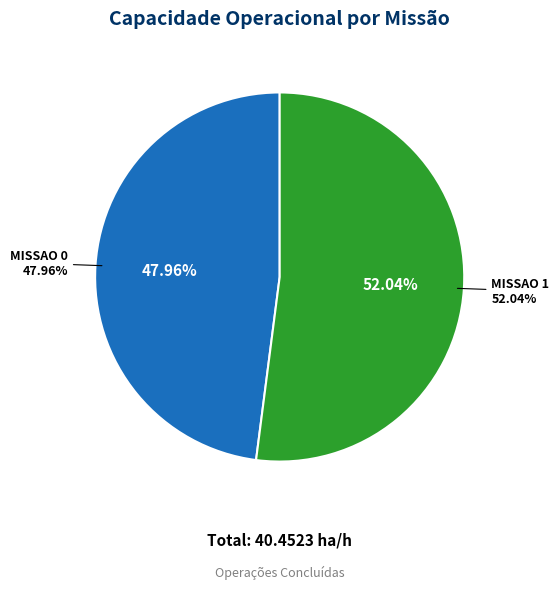

What percentage do Missao 1 and Missao 0 together represent?

100.0%